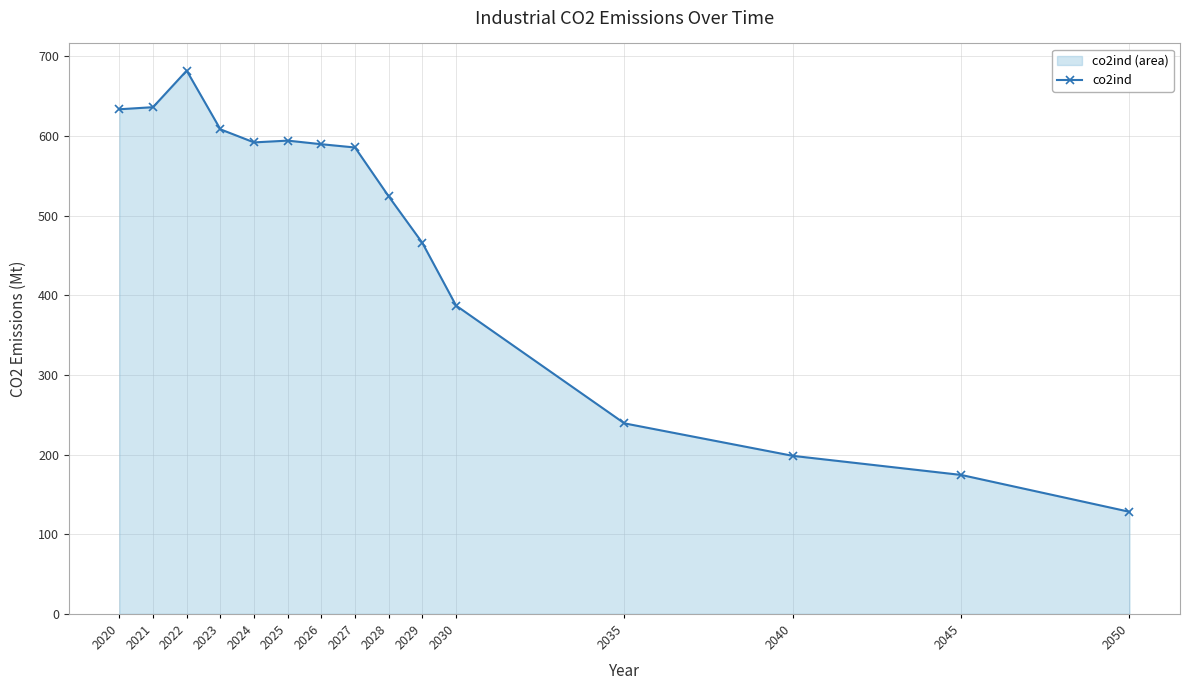

What is the sum of all values?

7039.7